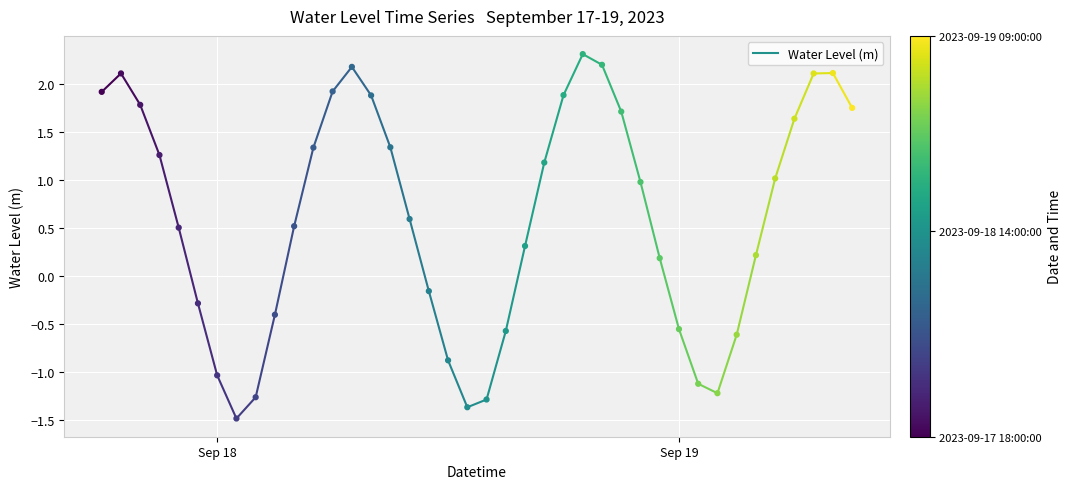

What is the range of Y values (max minus min)?

3.8